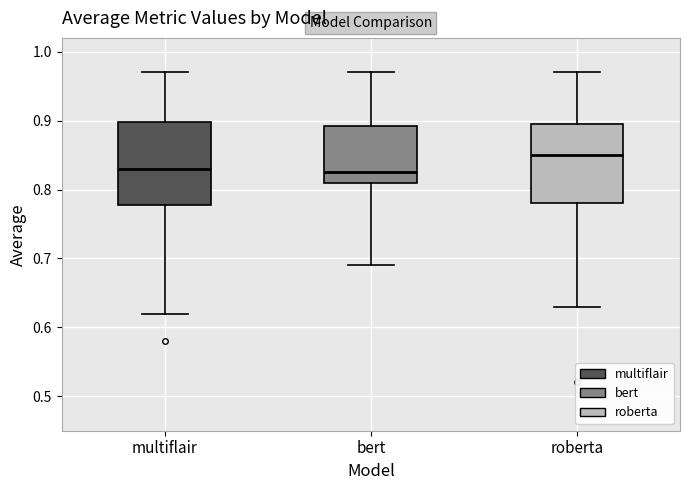

Reading left to right, transcribe this box plot: for each box, give where its median line is, the range the box spans, and where its two whiskers end, as read against the y-axis. The values are not printed on the chart, so give them approximately, as read against the axis.

multiflair: median 0.83, box 0.78 to 0.90, whiskers 0.62 to 0.97
bert: median 0.83, box 0.81 to 0.89, whiskers 0.69 to 0.97
roberta: median 0.85, box 0.78 to 0.90, whiskers 0.63 to 0.97